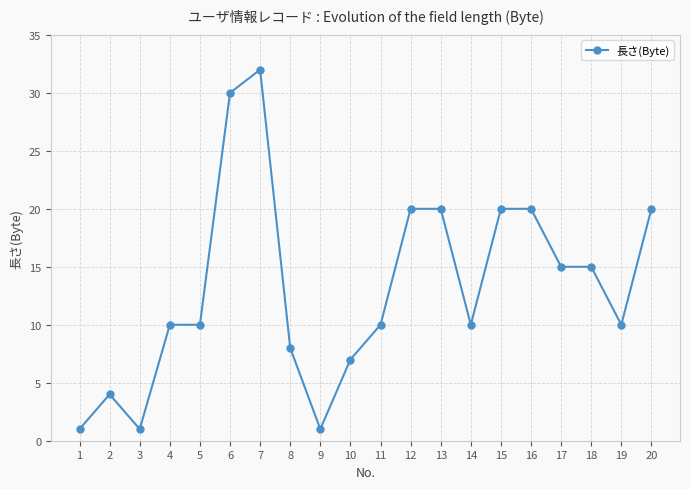

Reading left to right, extract all data points from this chart.

1=1	2=4	3=1	4=10	5=10	6=30	7=32	8=8	9=1	10=7	11=10	12=20	13=20	14=10	15=20	16=20	17=15	18=15	19=10	20=20